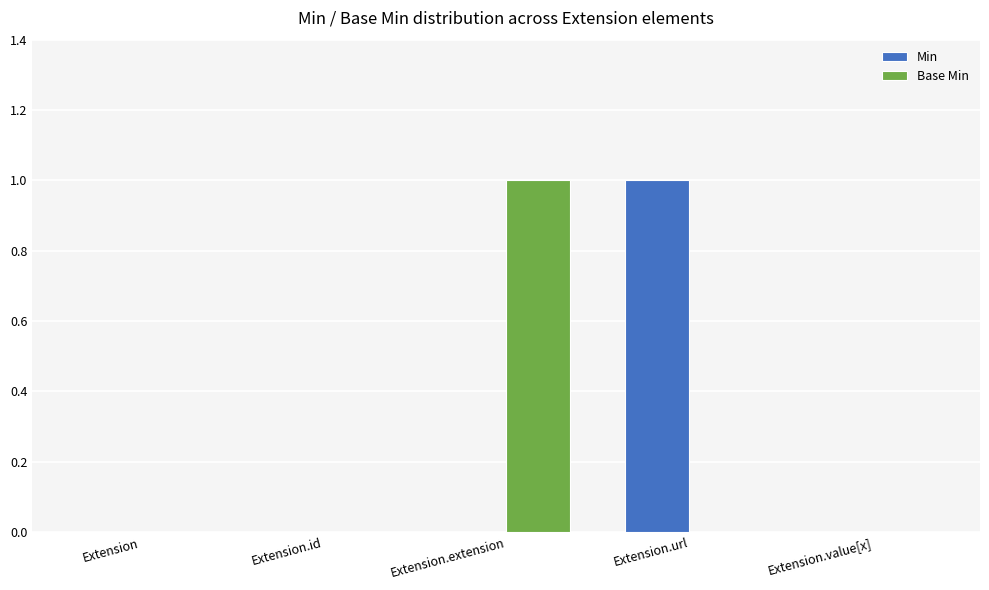

The Base Min series shows 0 at Extension. True or false?

True